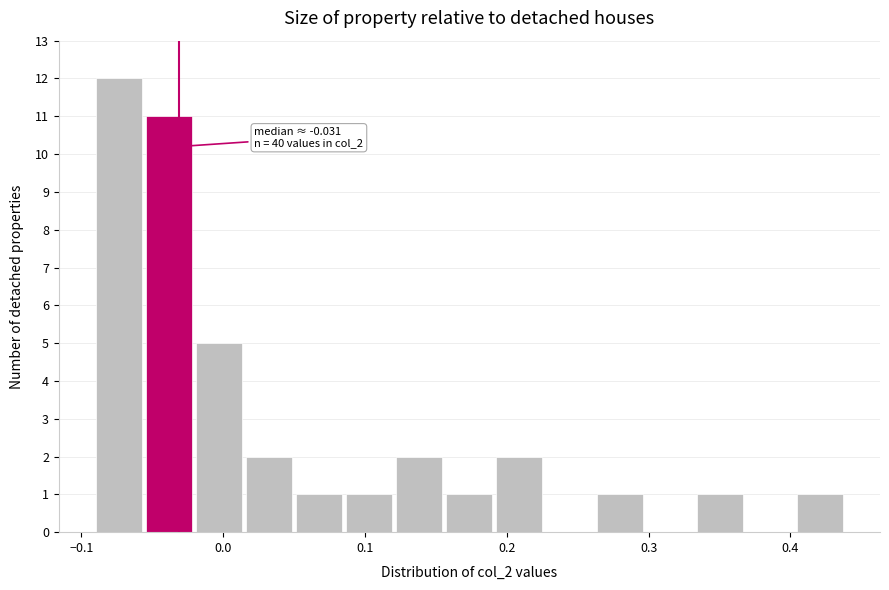

Around what value on the x-axis is the tallest bar? Give the approximate position of its centre, as read against the axis.

-0.07